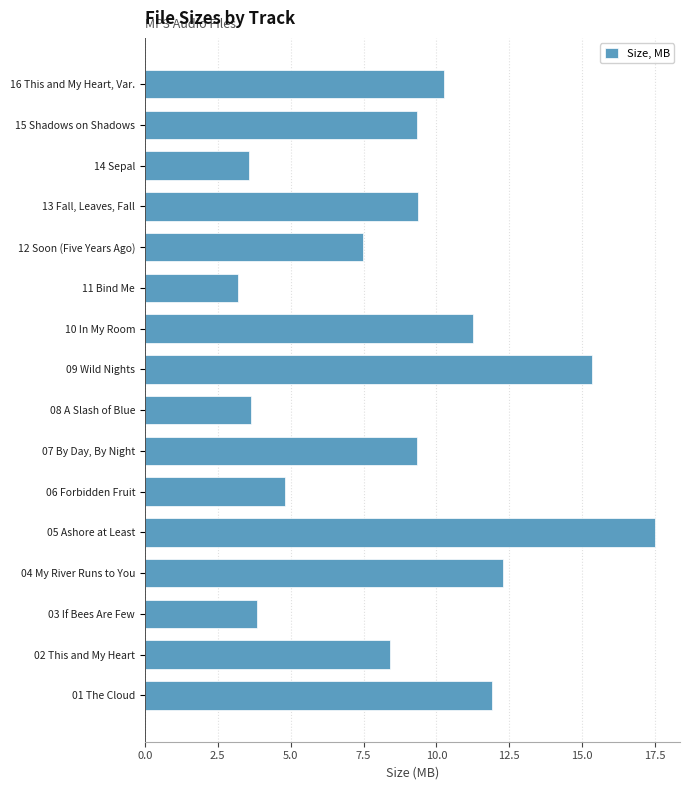

Rank the categories by value from highest to lowest.

05 Ashore at Least, 09 Wild Nights, 04 My River Runs to You, 01 The Cloud, 10 In My Room, 16 This and My Heart, Var., 13 Fall, Leaves, Fall, 07 By Day, By Night, 15 Shadows on Shadows, 02 This and My Heart, 12 Soon (Five Years Ago), 06 Forbidden Fruit, 03 If Bees Are Few, 08 A Slash of Blue, 14 Sepal, 11 Bind Me